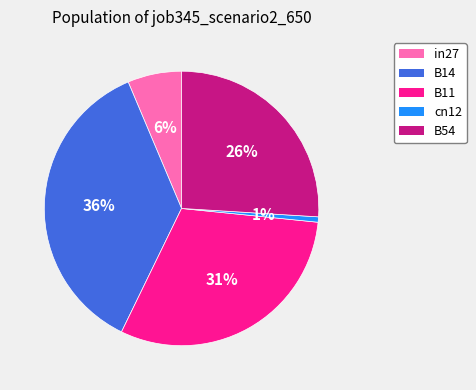

Combined, do B54 and B14 account for over 50%?

Yes